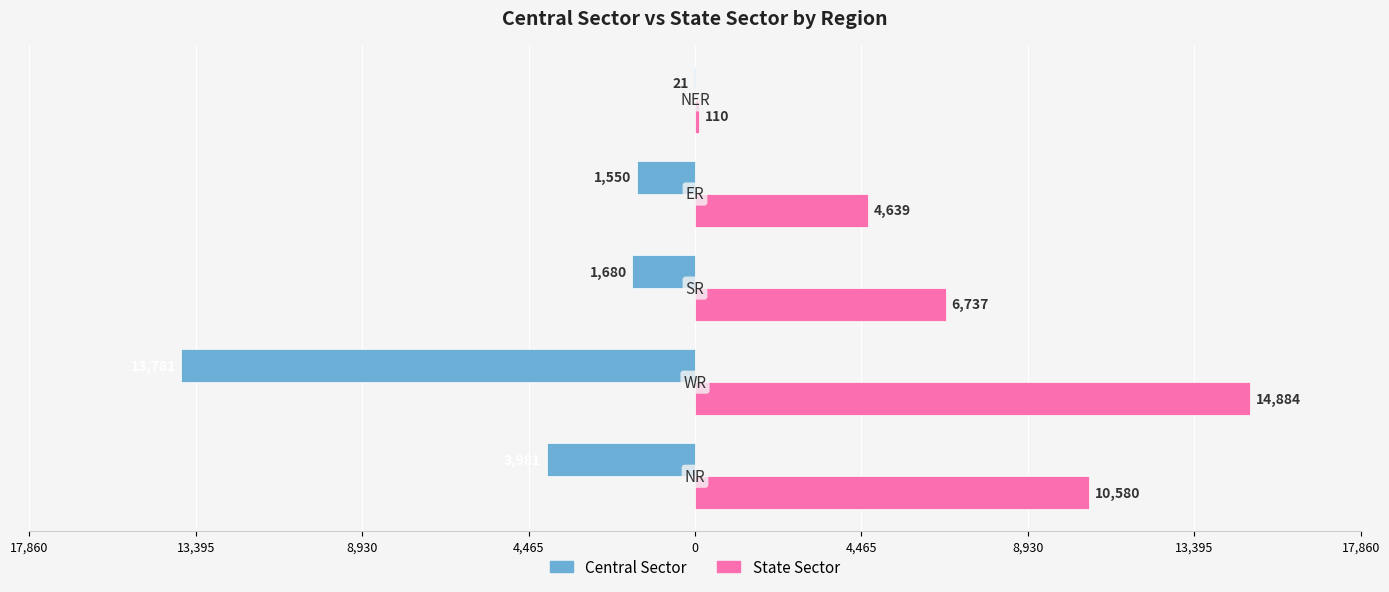

What are all the series names shown in the legend?

Central Sector, State Sector